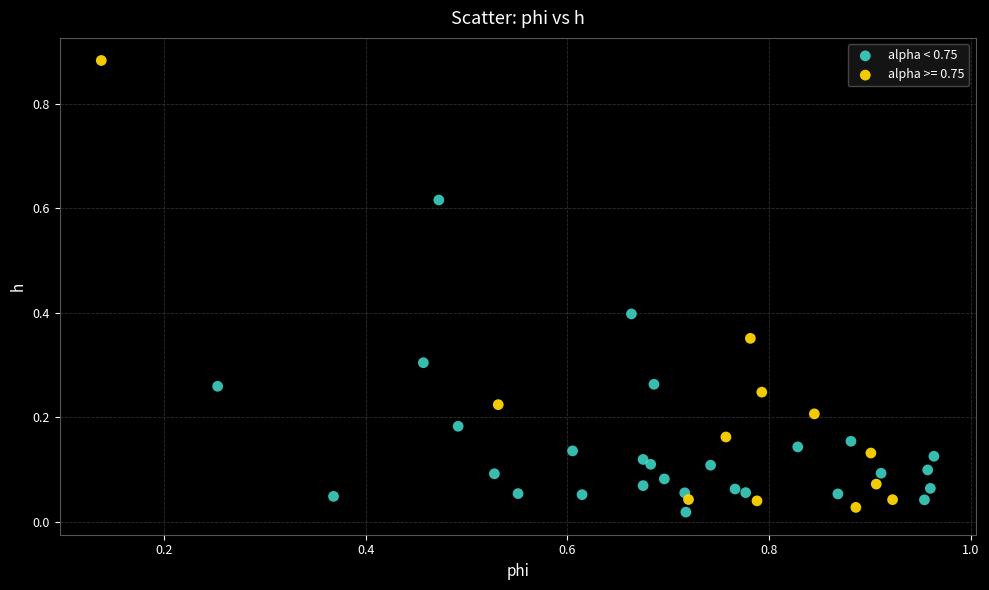

Which series has the widest spread of Y values?

alpha >= 0.75